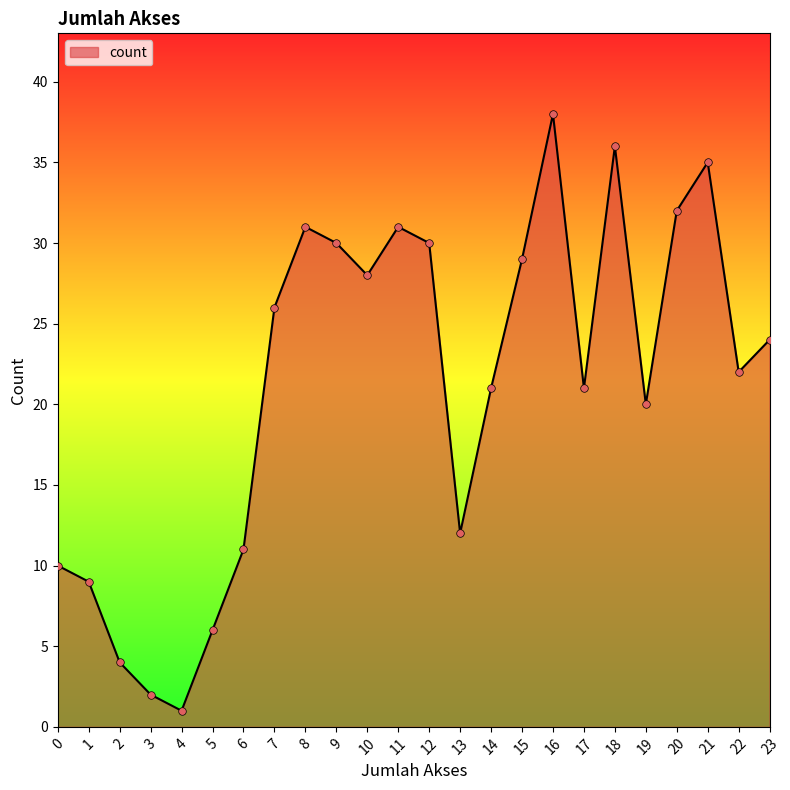

Between 23 and 22, which is larger?

23